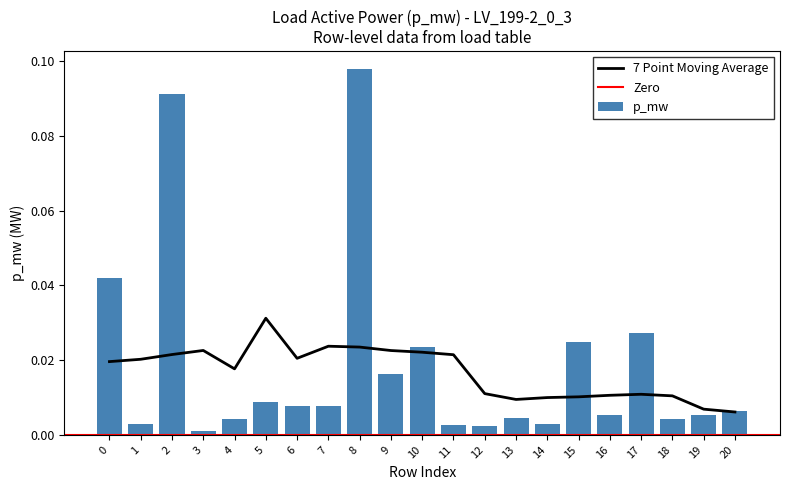

Are the bars horizontal?

No